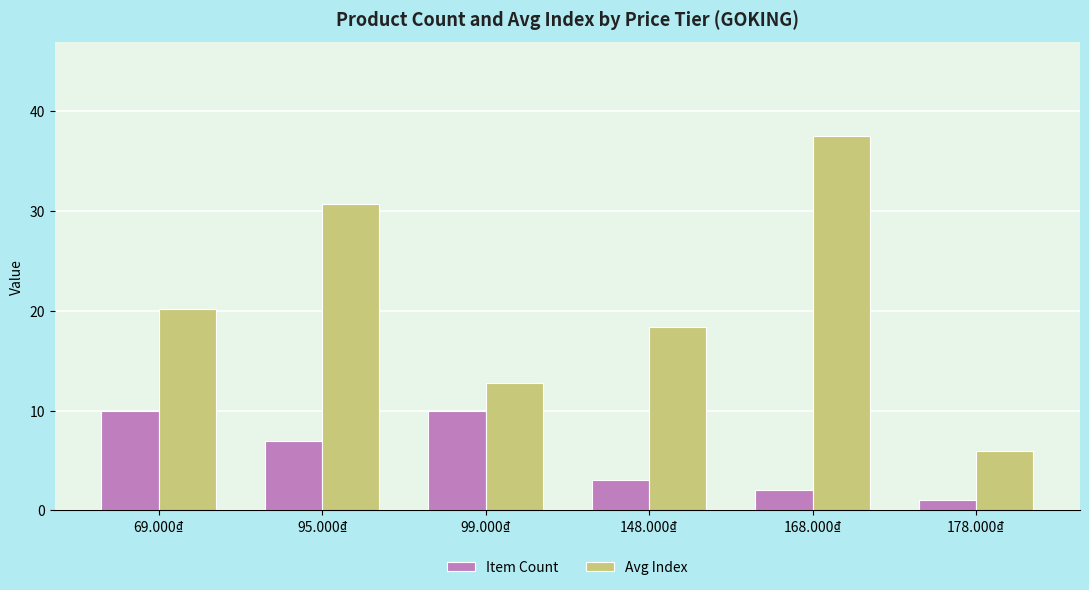

What is the sum of all Avg Index values?

125.5